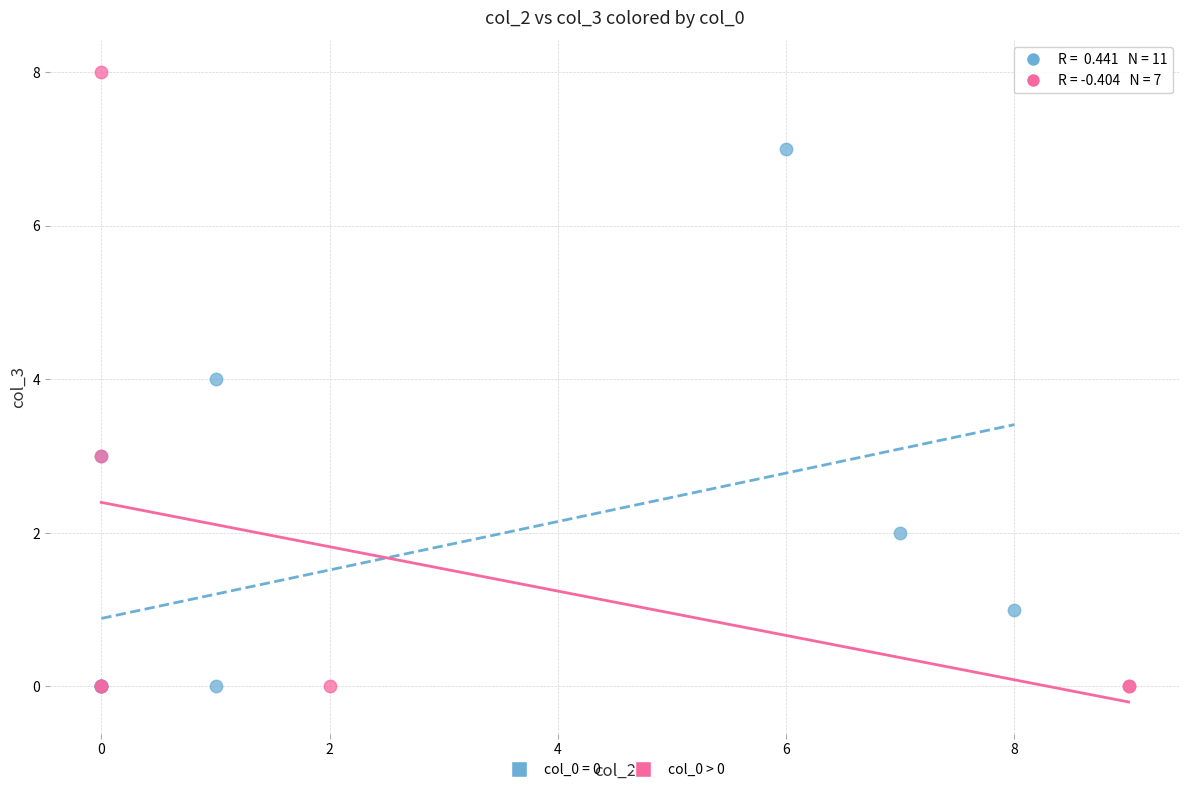

Which series contains the highest Y value?

col_0 > 0